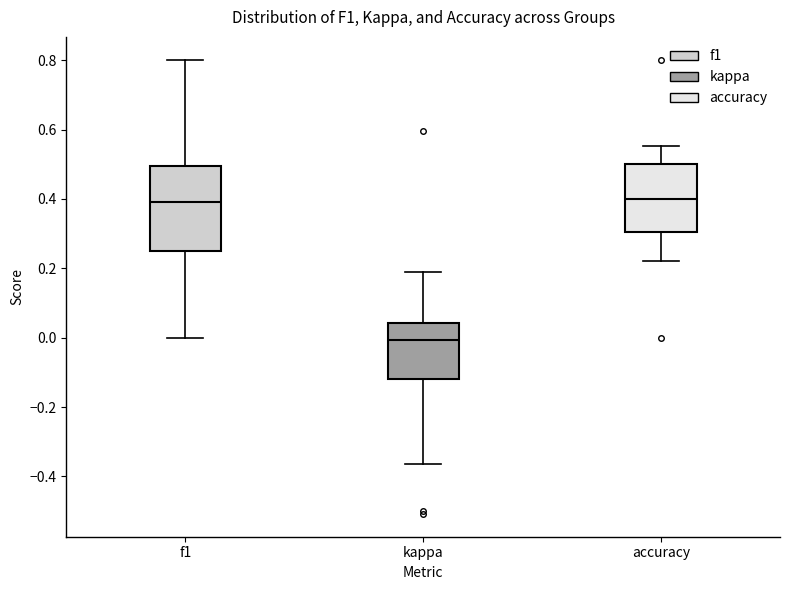

Which box's median line is the lowest?

kappa